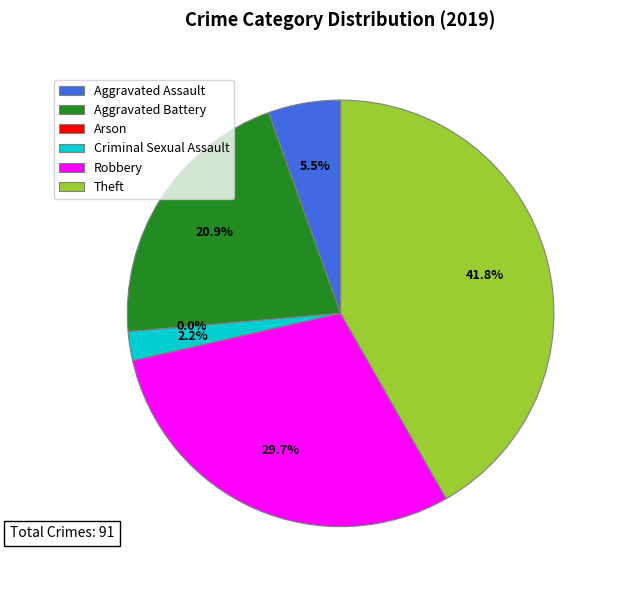

How many segments does this pie chart have?

6